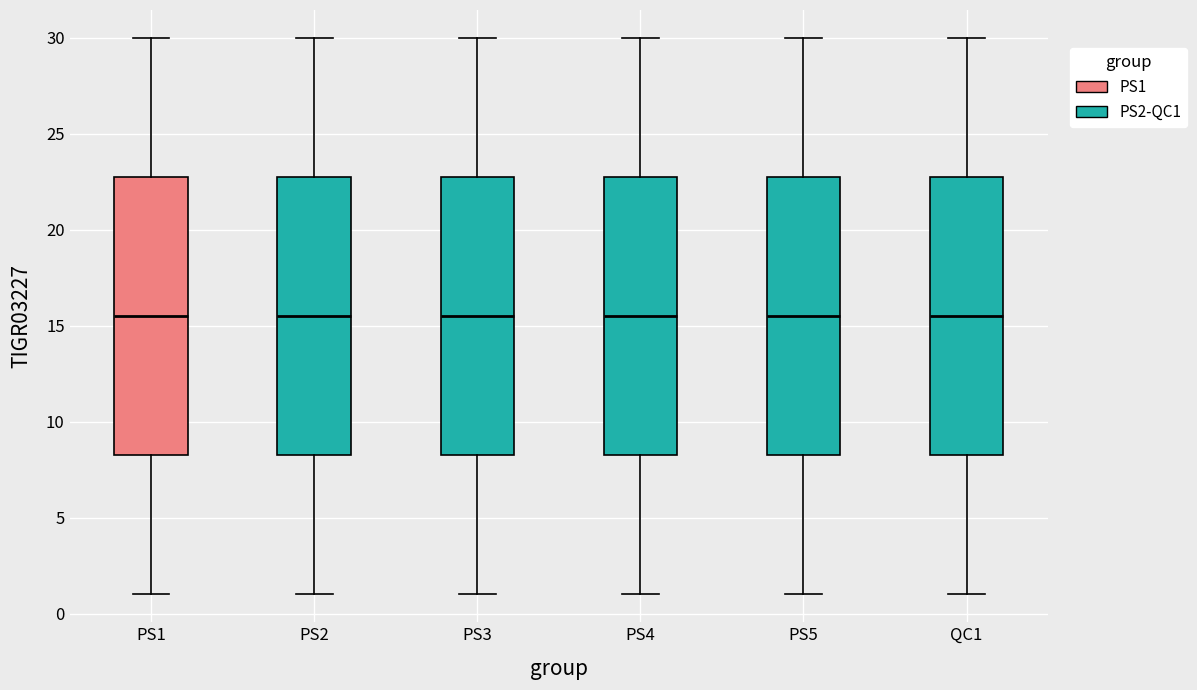

Reading left to right, transcribe this box plot: for each box, give where its median line is, the range the box spans, and where its two whiskers end, as read against the y-axis. The values are not printed on the chart, so give them approximately, as read against the axis.

PS1: median 15.5, box 8.5 to 23.0, whiskers 1.0 to 30.0
PS2: median 15.5, box 8.5 to 23.0, whiskers 1.0 to 30.0
PS3: median 15.5, box 8.5 to 23.0, whiskers 1.0 to 30.0
PS4: median 15.5, box 8.5 to 23.0, whiskers 1.0 to 30.0
PS5: median 15.5, box 8.5 to 23.0, whiskers 1.0 to 30.0
QC1: median 15.5, box 8.5 to 23.0, whiskers 1.0 to 30.0